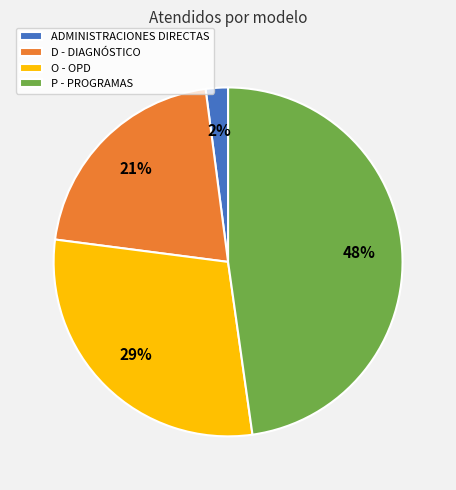

To the nearest percent, what portion does D - DIAGNÓSTICO represent?

21%